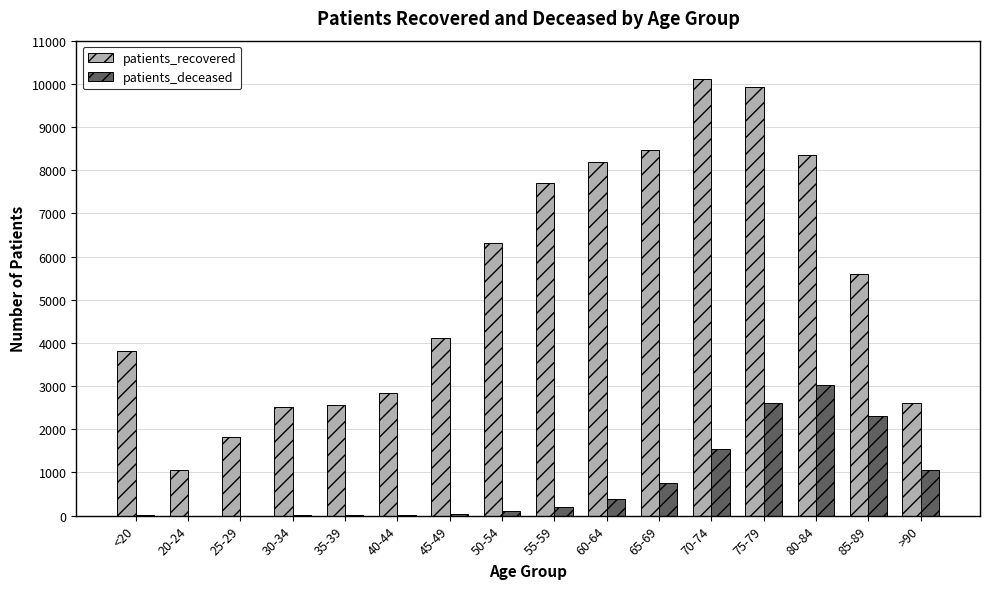

Is the value of patients_deceased at 80-84 greater than the value of patients_recovered at 75-79?

No